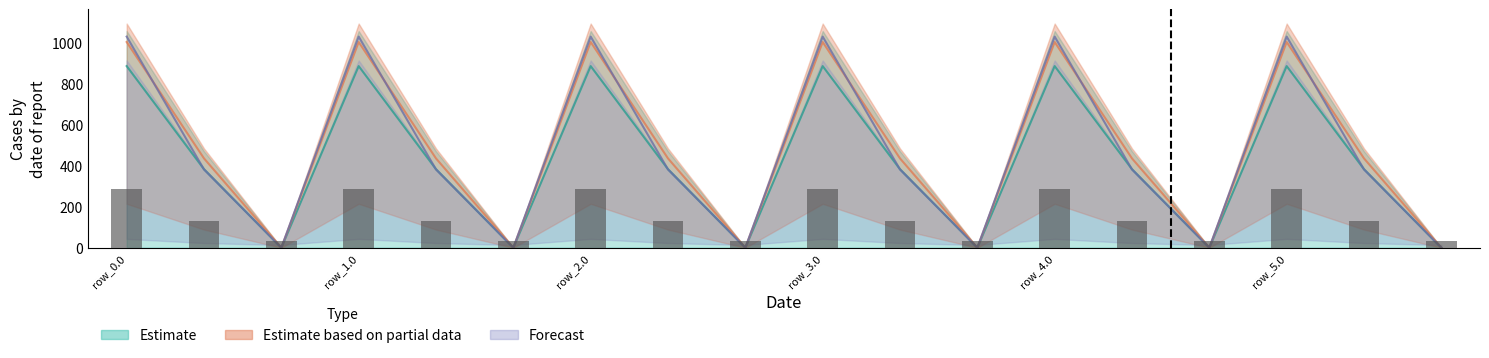

Reading right to left, transcribe all the data shown in this chart.

col_8: row_5.2=0.0	row_5.1=382.7	row_5.0=1032.9	row_4.2=0.0	row_4.1=382.7	row_4.0=1032.9	row_3.2=0.0	row_3.1=382.7	row_3.0=1032.9	row_2.2=0.0	row_2.1=382.7	row_2.0=1032.9	row_1.2=0.0	row_1.1=382.7	row_1.0=1032.9	row_0.2=0.0	row_0.1=382.7	row_0.0=1032.9
col_9: row_5.2=0.0	row_5.1=383.8	row_5.0=888.6	row_4.2=0.0	row_4.1=383.8	row_4.0=888.6	row_3.2=0.0	row_3.1=383.8	row_3.0=888.6	row_2.2=0.0	row_2.1=383.8	row_2.0=888.6	row_1.2=0.0	row_1.1=383.8	row_1.0=888.6	row_0.2=0.0	row_0.1=383.8	row_0.0=888.6
col_10: row_5.2=0.0	row_5.1=436.7	row_5.0=1006.4	row_4.2=0.0	row_4.1=436.7	row_4.0=1006.4	row_3.2=0.0	row_3.1=436.7	row_3.0=1006.4	row_2.2=0.0	row_2.1=436.7	row_2.0=1006.4	row_1.2=0.0	row_1.1=436.7	row_1.0=1006.4	row_0.2=0.0	row_0.1=436.7	row_0.0=1006.4
col_11: row_5.2=33.6	row_5.1=130.8	row_5.0=286.8	row_4.2=33.6	row_4.1=130.8	row_4.0=286.8	row_3.2=33.6	row_3.1=130.8	row_3.0=286.8	row_2.2=33.6	row_2.1=130.8	row_2.0=286.8	row_1.2=33.6	row_1.1=130.8	row_1.0=286.8	row_0.2=33.6	row_0.1=130.8	row_0.0=286.8